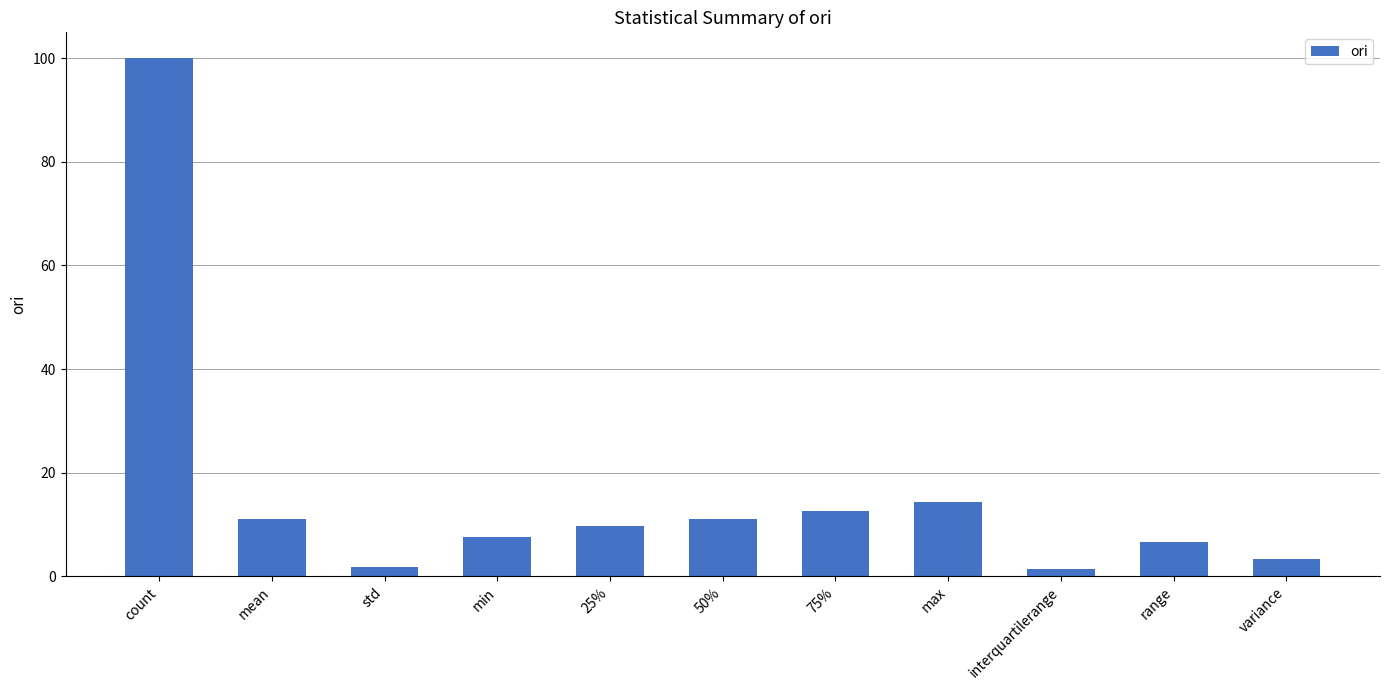

What is the sum of all values?

179.7